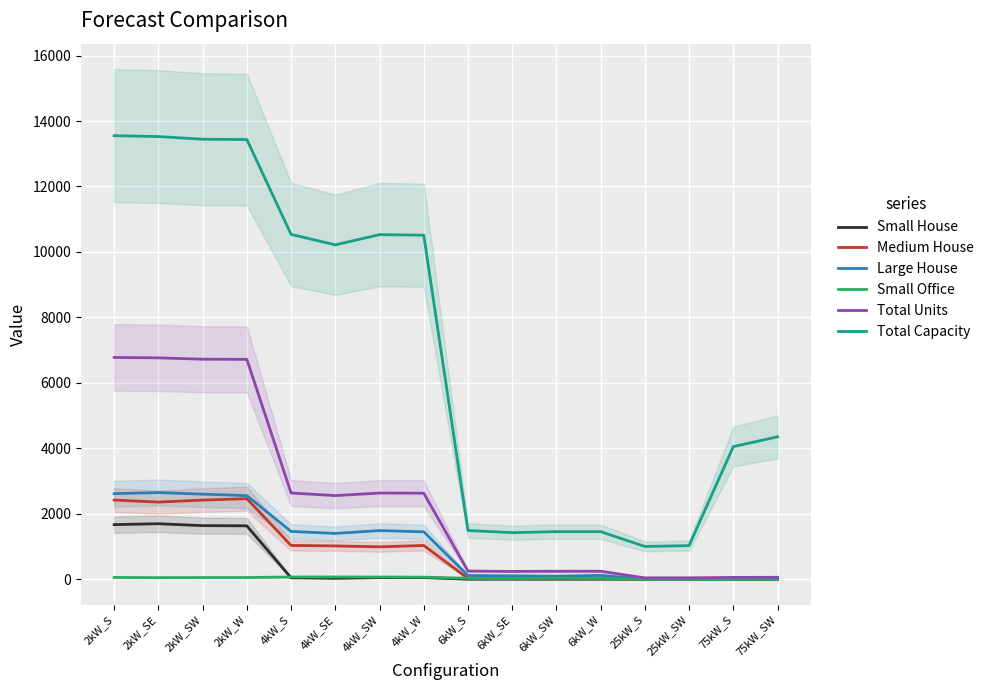

How many lines are shown in the chart?

6